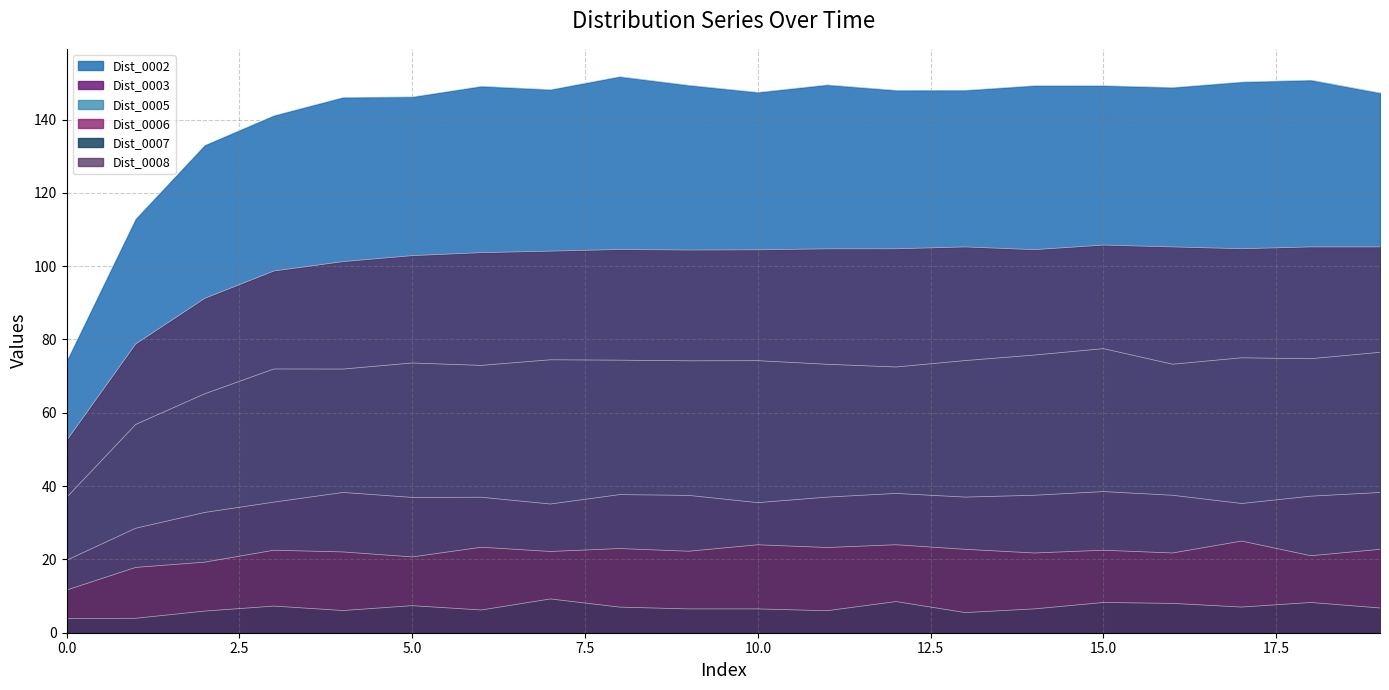

Rank the series at 1 from highest to lowest value.

Dist_0002, Dist_0008, Dist_0005, Dist_0003, Dist_0006, Dist_0007